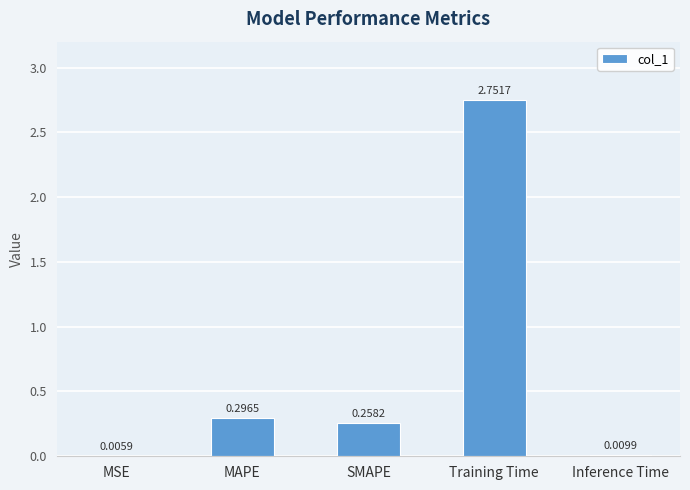

At which category does the chart reach its peak across all series?

Training Time